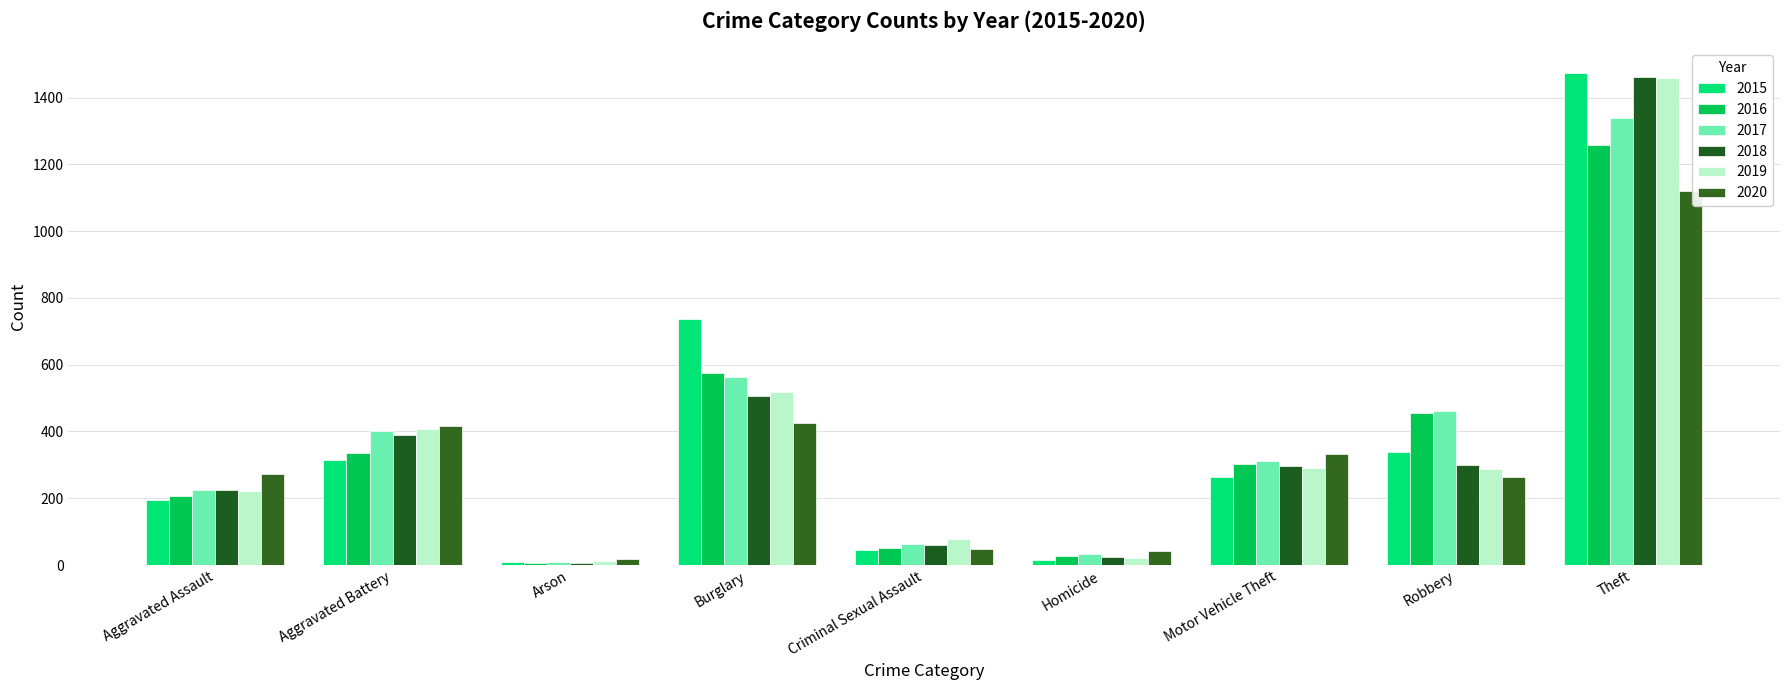

How many bars are there in total?

54